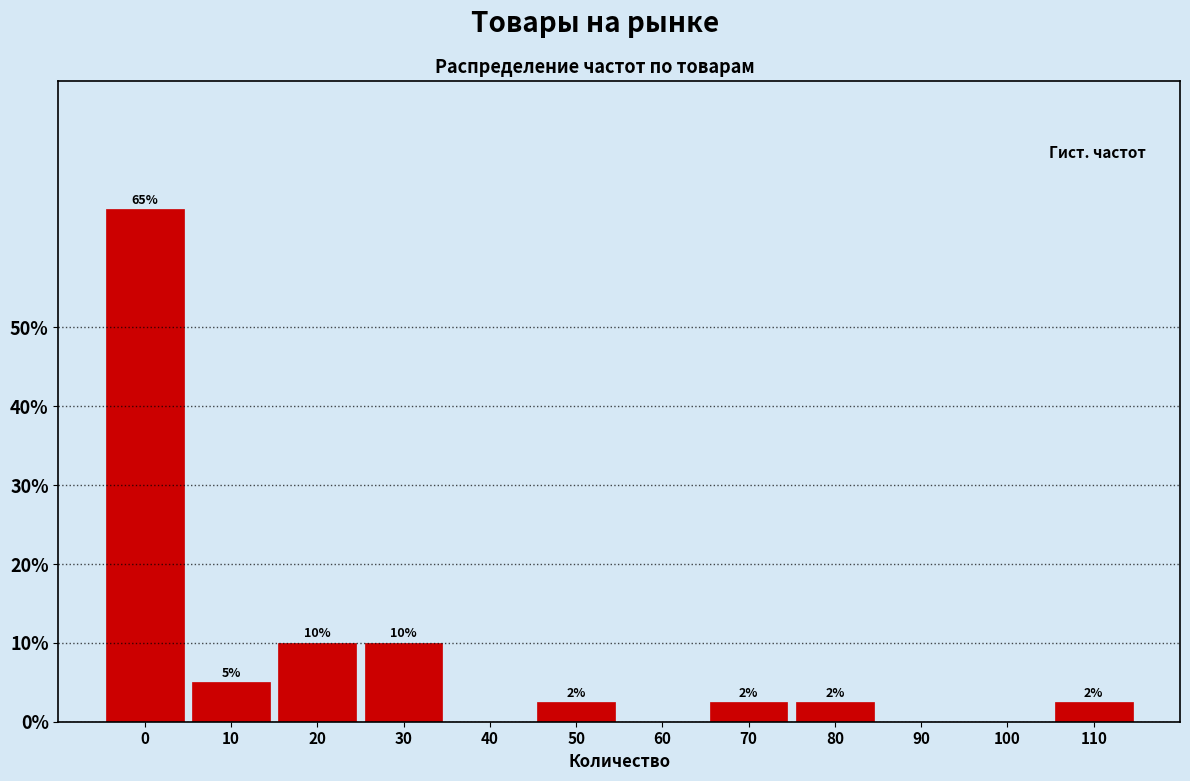

What value does the data have at 0?

65.0